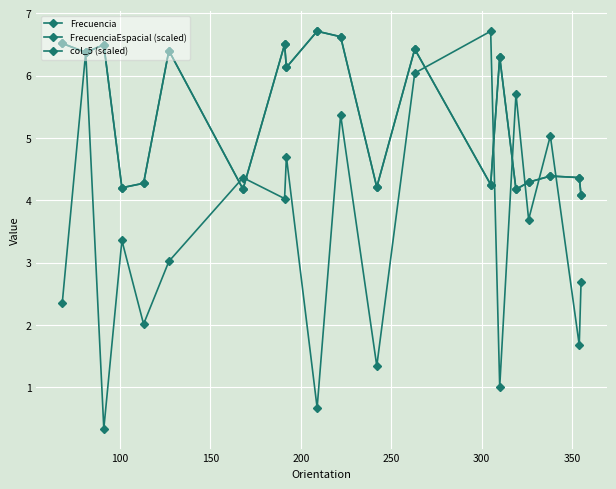

At how many categories does at least one series exceed 3?

20